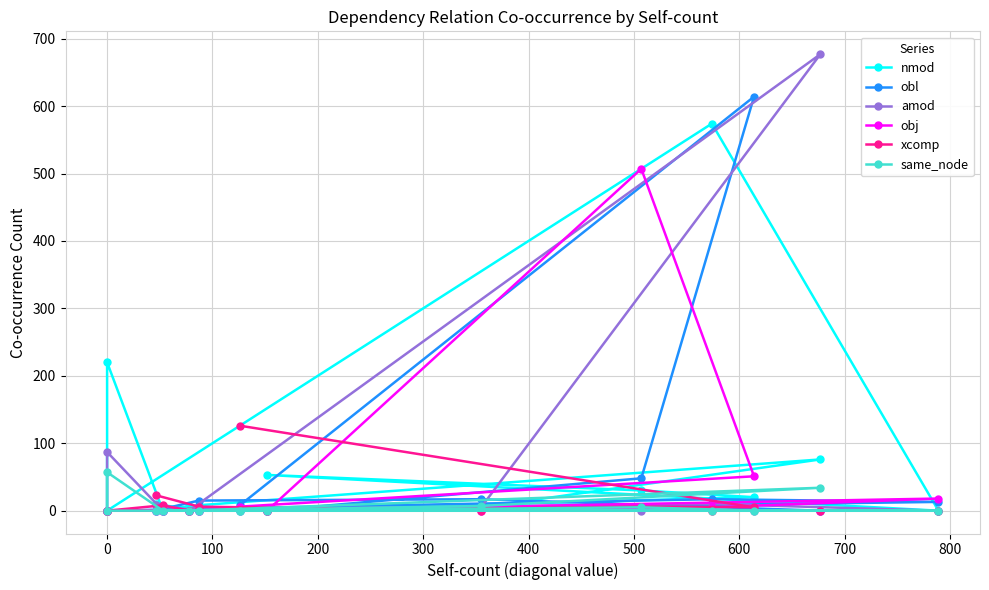

How many data points in obl are above 8?

6